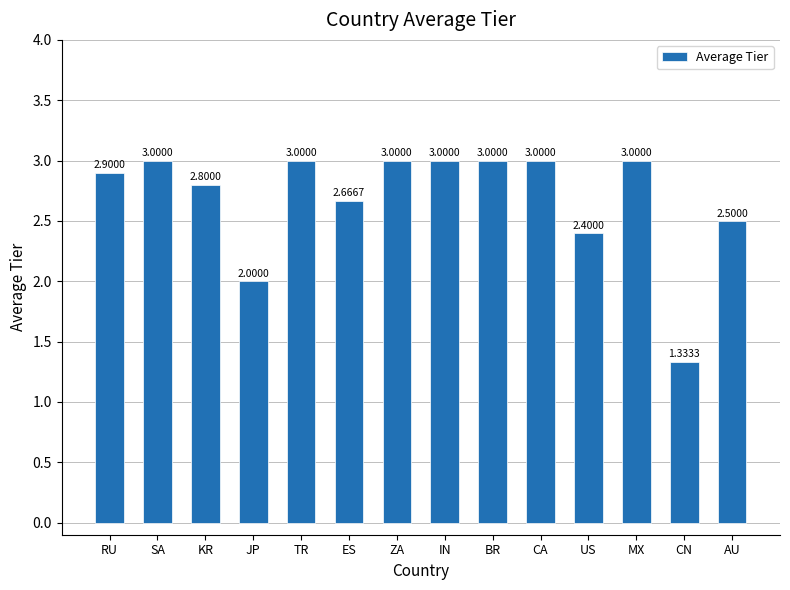

What is the change in value from KR to CN?

-1.5